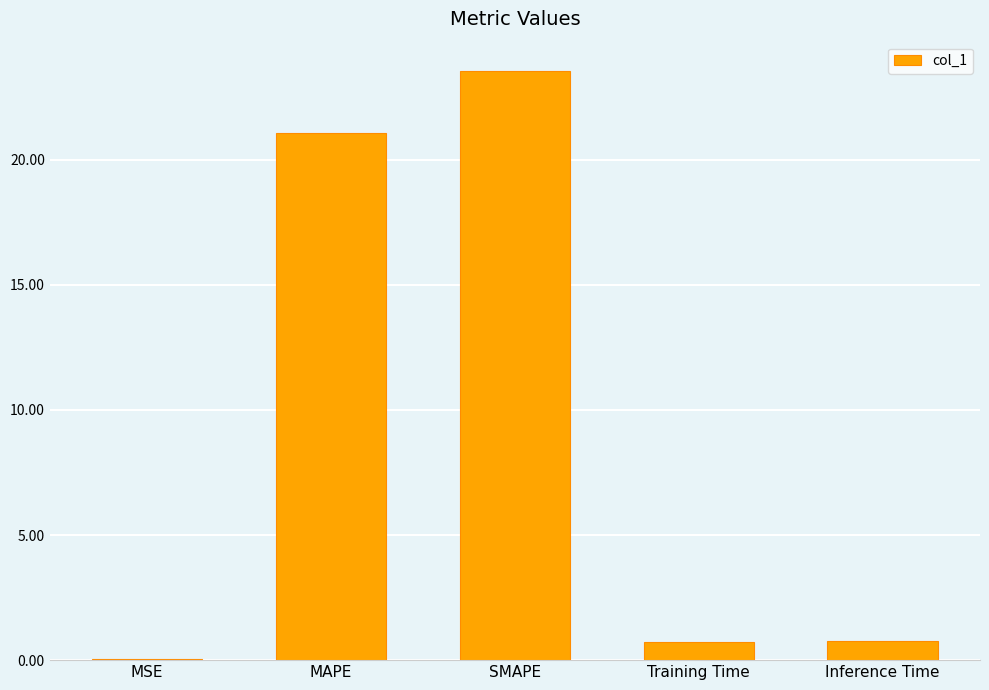

Are the bars horizontal?

No